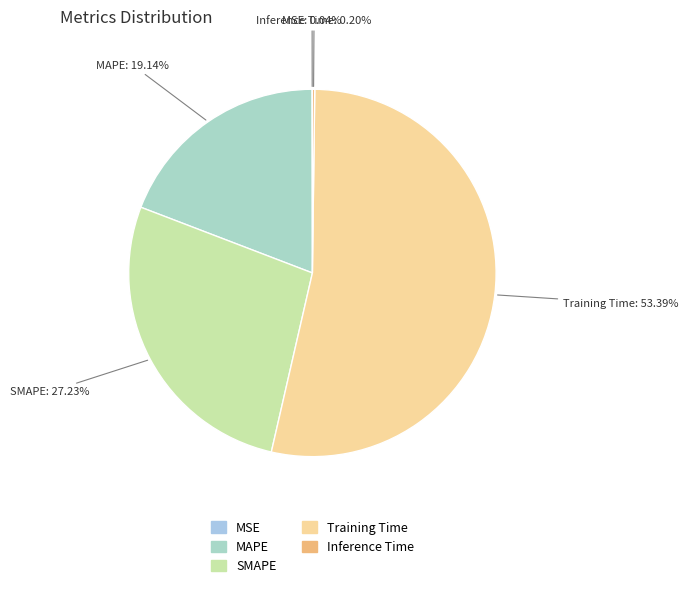

Is the sum of MAPE and Training Time greater than half?

Yes